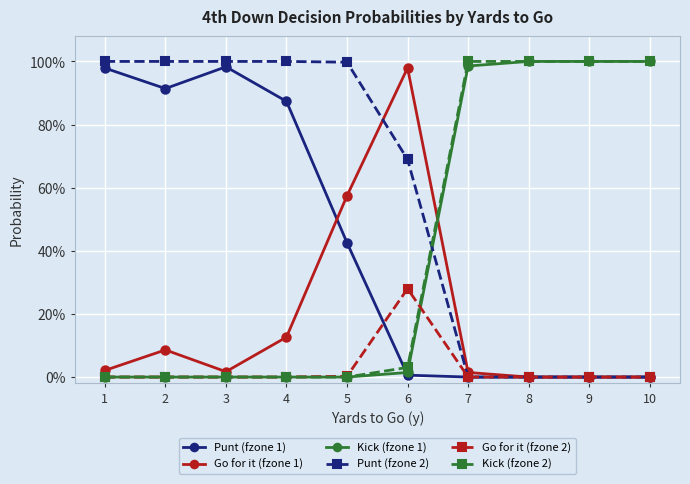

What are all the series names shown in the legend?

Punt (fzone 1), Go for it (fzone 1), Kick (fzone 1), Punt (fzone 2), Go for it (fzone 2), Kick (fzone 2)